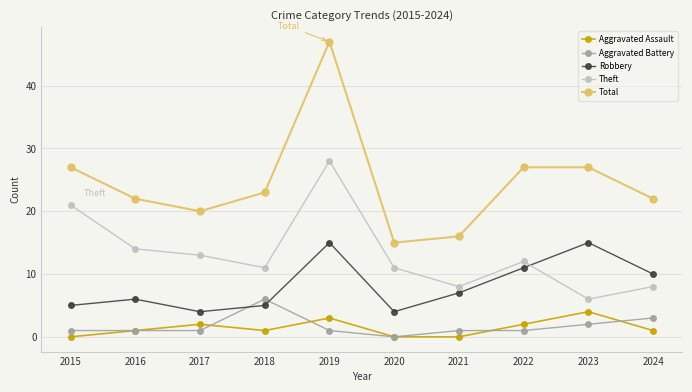

What are all the series names shown in the legend?

Aggravated Assault, Aggravated Battery, Robbery, Theft, Total